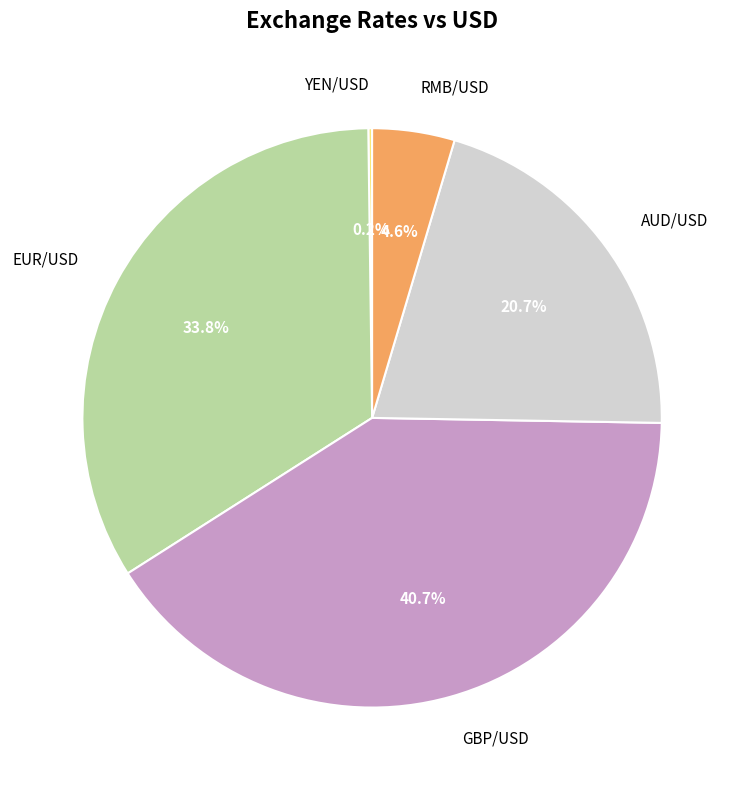

What is the largest slice in the pie chart?

GBP/USD